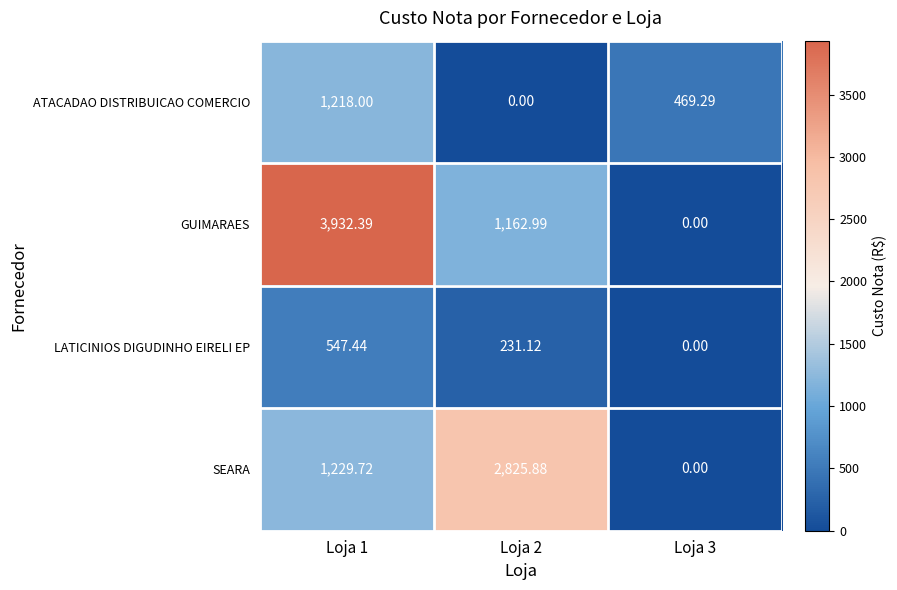

List the series in order of their peak value, lowest first.

LATICINIOS DIGUDINHO EIRELI EP, ATACADAO DISTRIBUICAO COMERCIO, SEARA, GUIMARAES